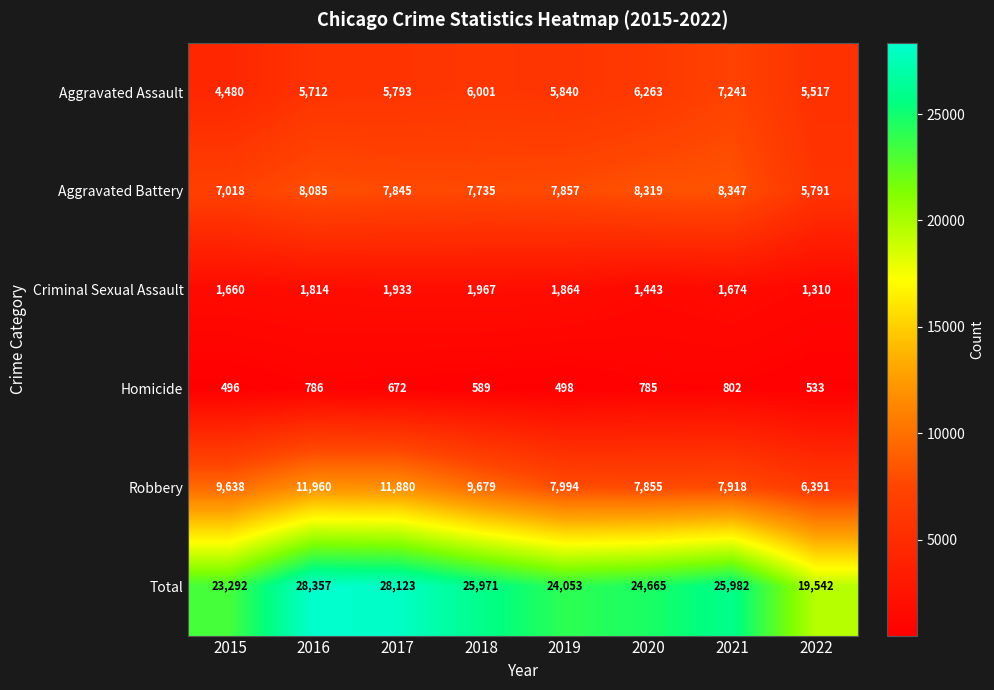

Which series has the largest total across all categories?

Total